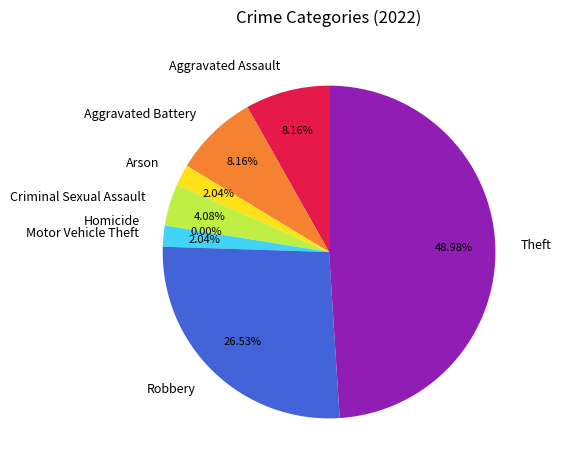

Between Homicide and Robbery, which is larger?

Robbery